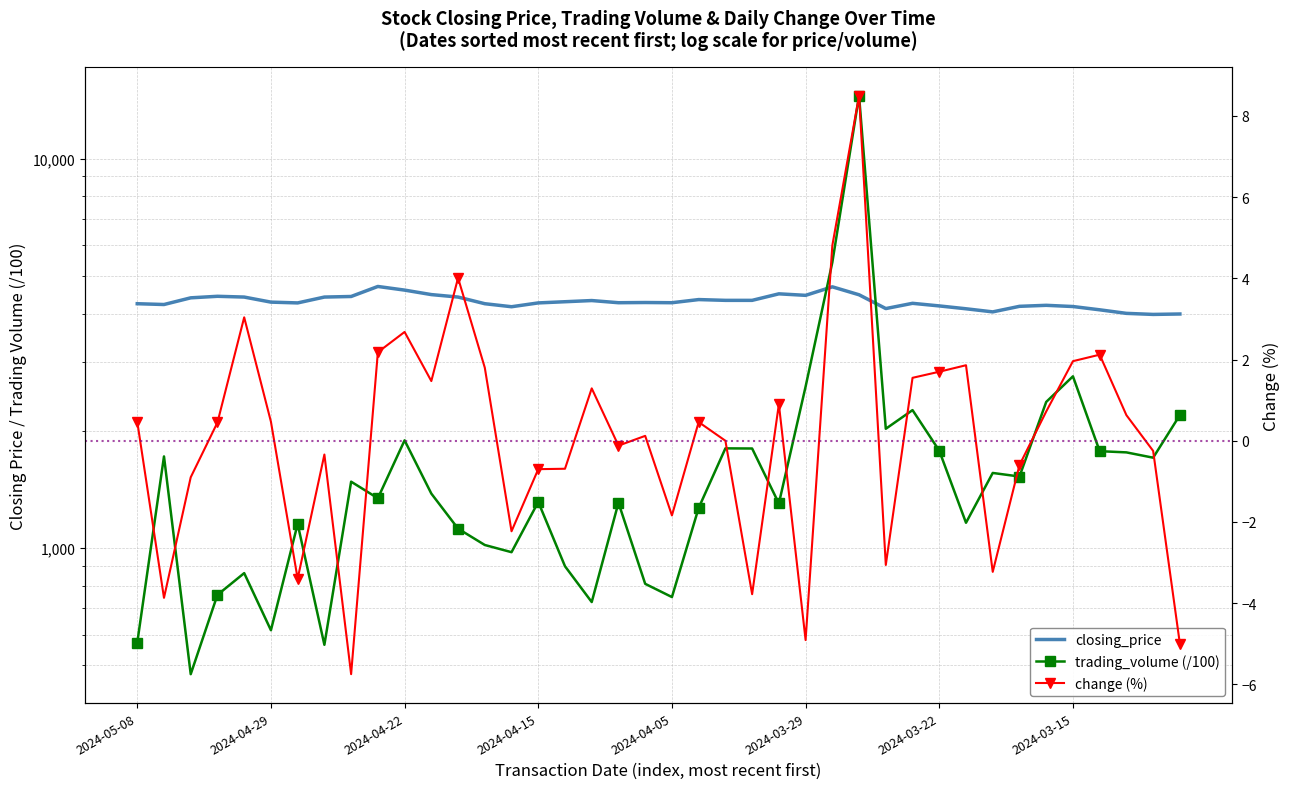

What position from the left is 2024-04-15?

4